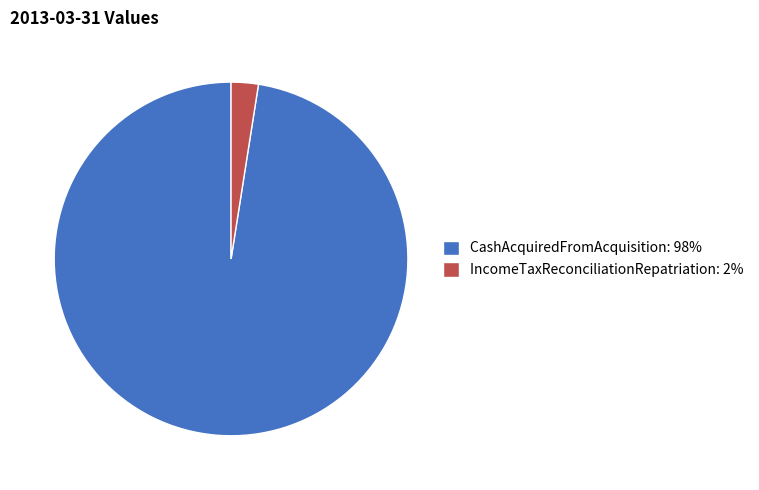

True or false: CashAcquiredFromAcquisition: 98% accounts for 98% of the total.

True